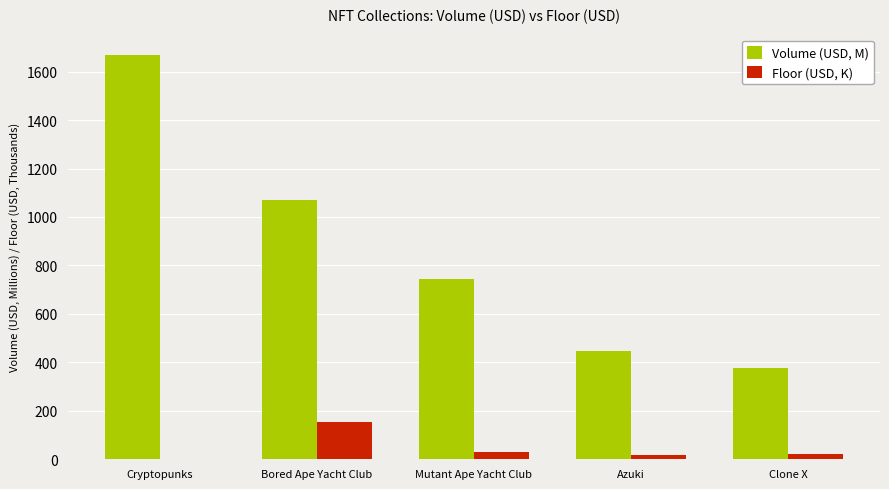

What value does the Floor (USD, K) series have at Bored Ape Yacht Club?

153.8